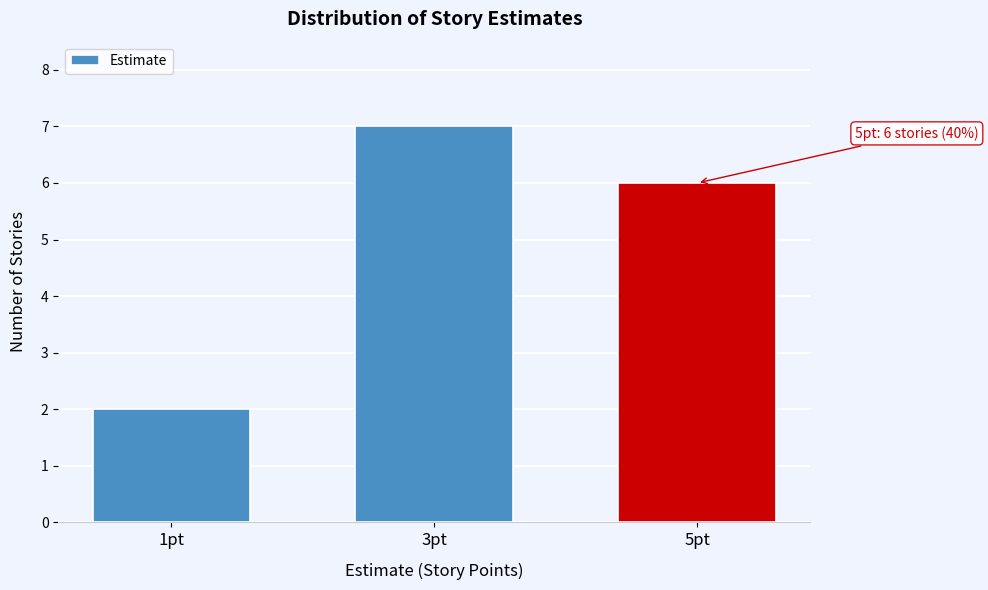

Reading left to right, what are all the values shown in this chart?

2	7	6